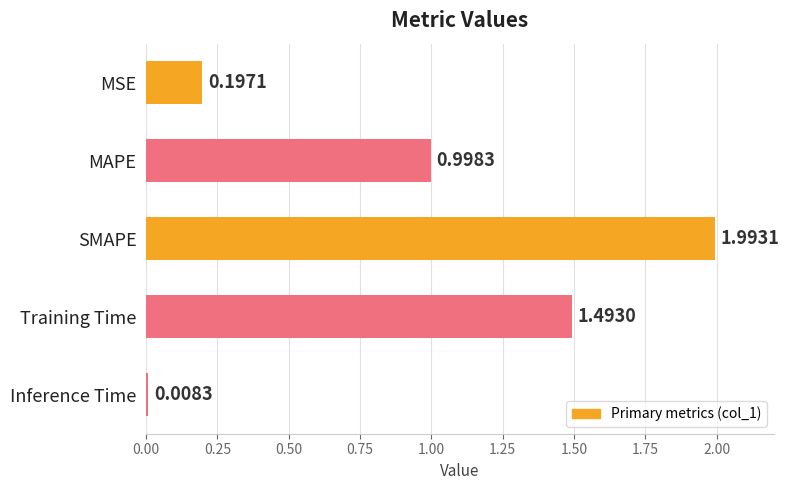

Approximately how many times larger is the value at Training Time compared to SMAPE?

0.7